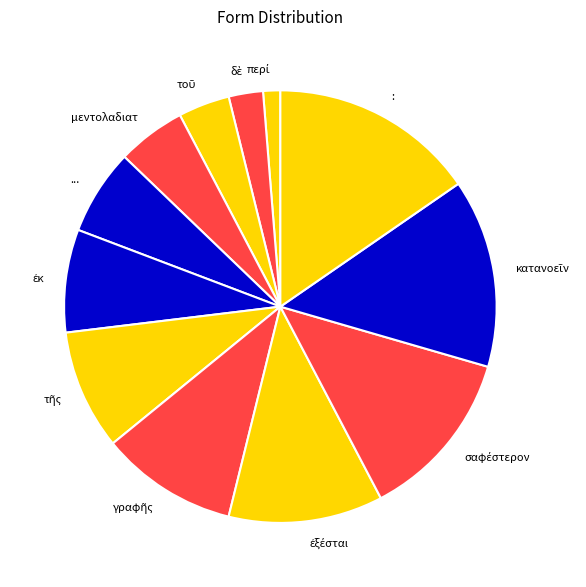

Does any single category account for the majority?

No